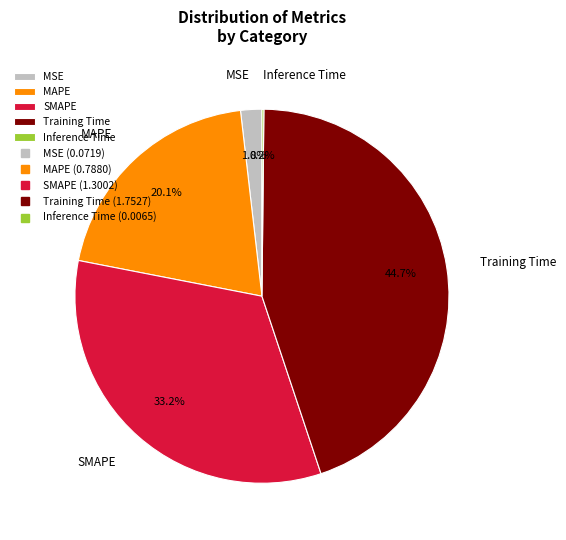

Which slice is the largest?

Training Time